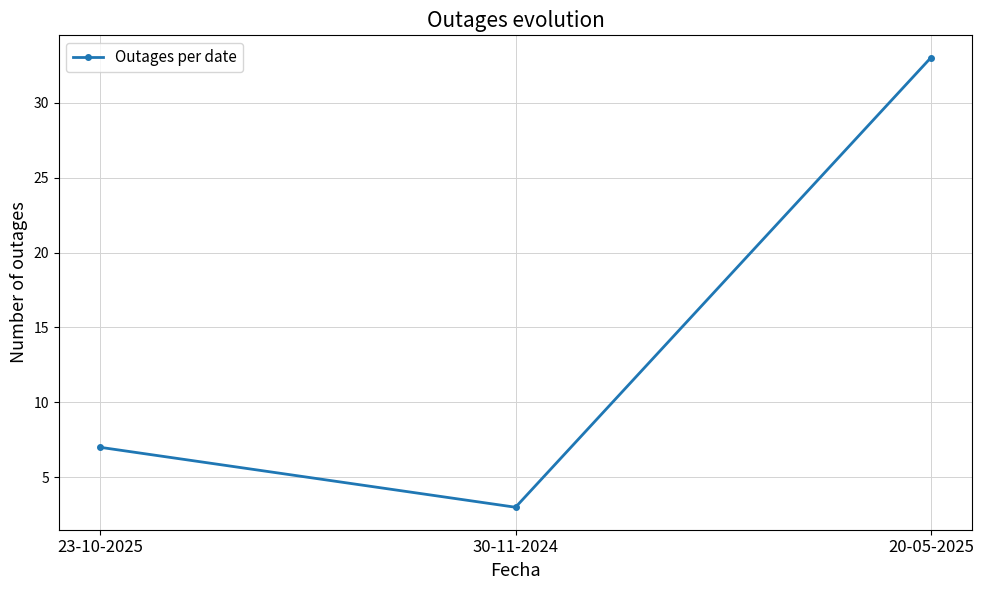

What is the label of the 2nd point from the right?

30-11-2024